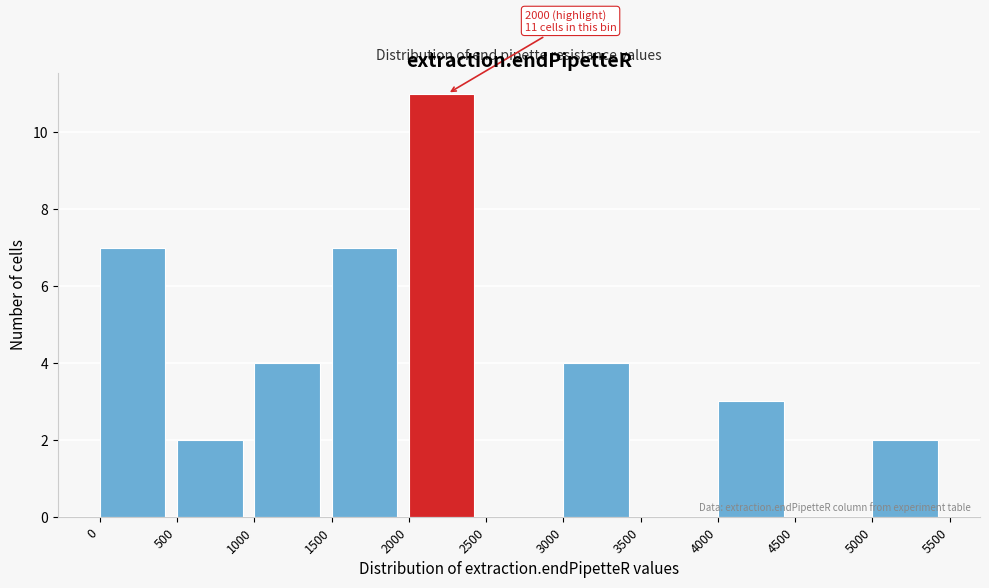

Over which range of the x-axis is the bar tallest?

2000 to 2500